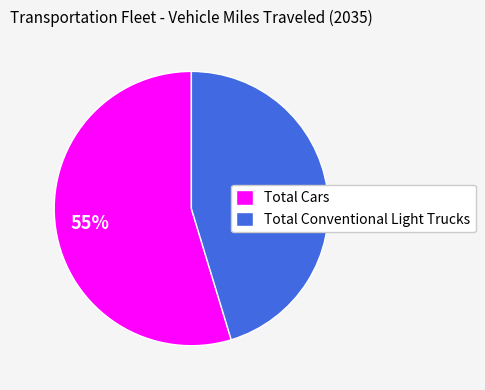

Count the number of slices in the pie.

2